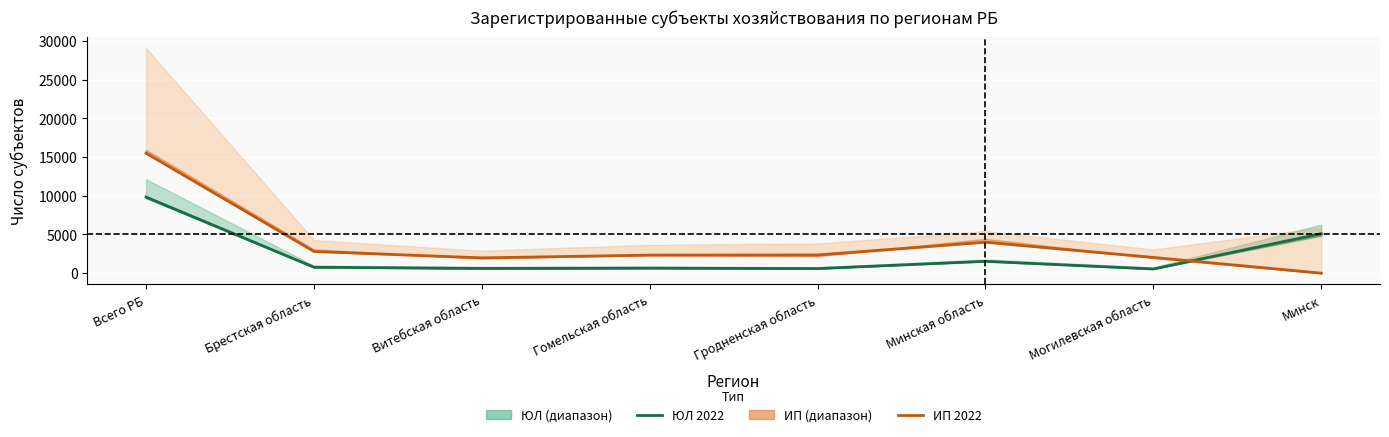

True or false: ИП 2022 has a value of 3068 at Могилевская область.

False